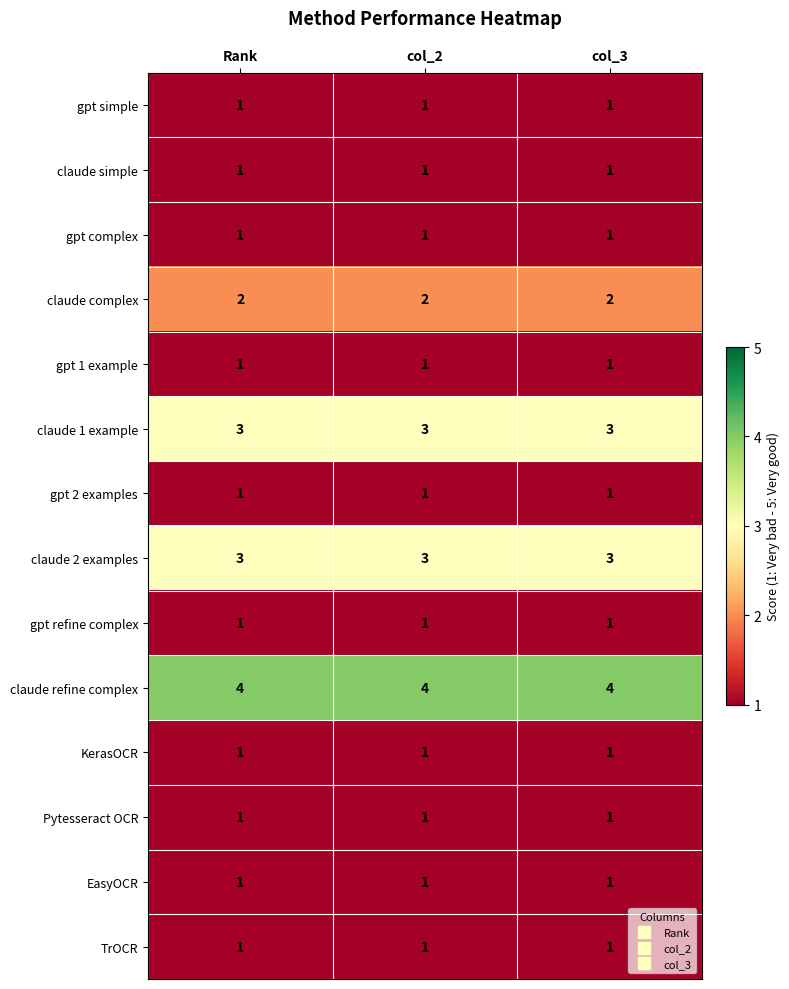

Which series has the largest total across all categories?

claude refine complex